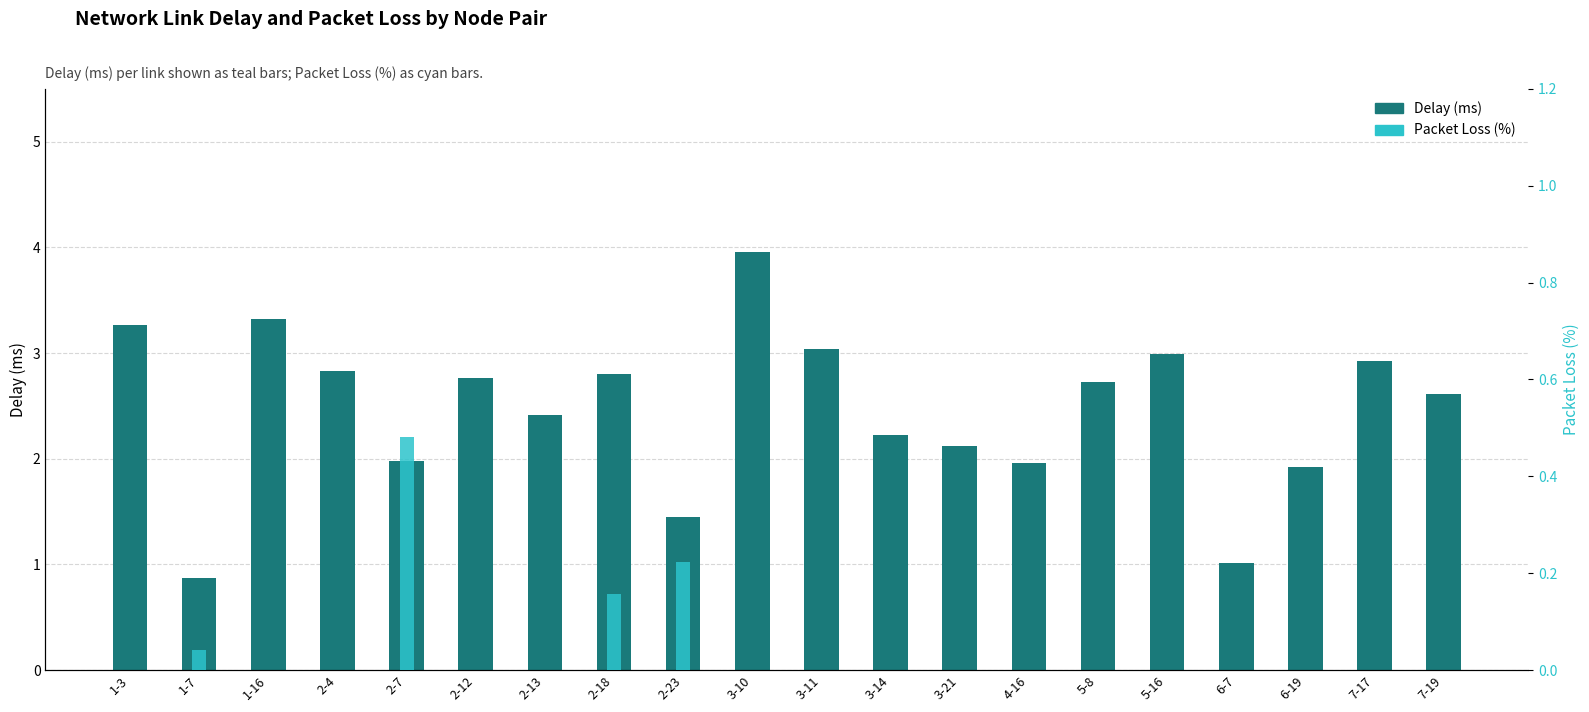

What are all the series names shown in the legend?

Delay (ms), Packet Loss